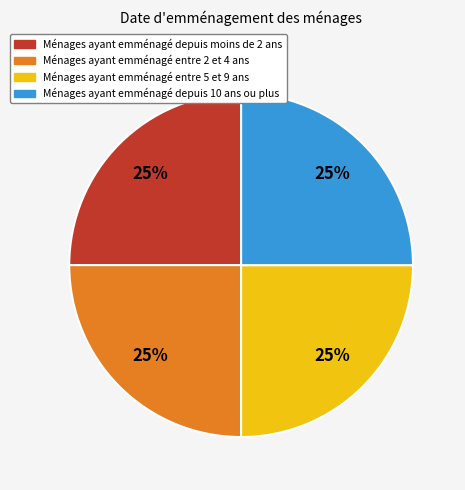

Is there a majority slice in this chart?

No